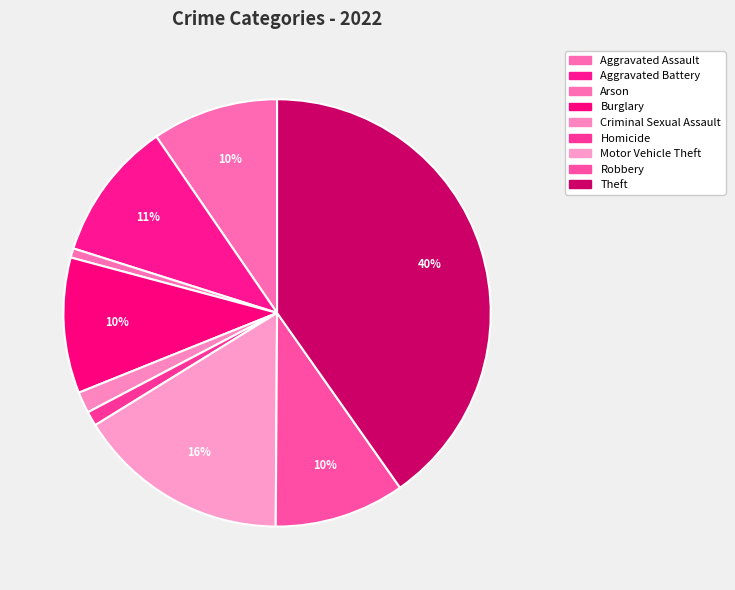

How many segments does this pie chart have?

9